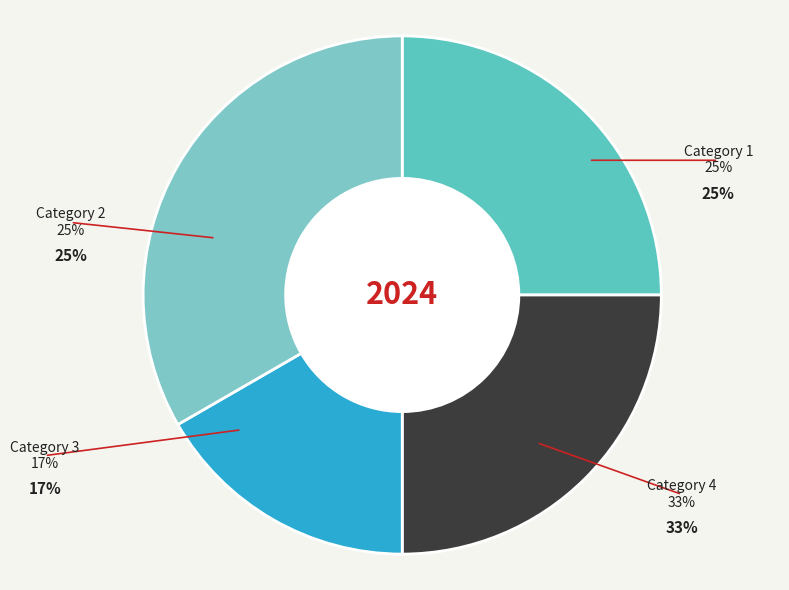

Is there any slice that represents more than half of the pie?

No